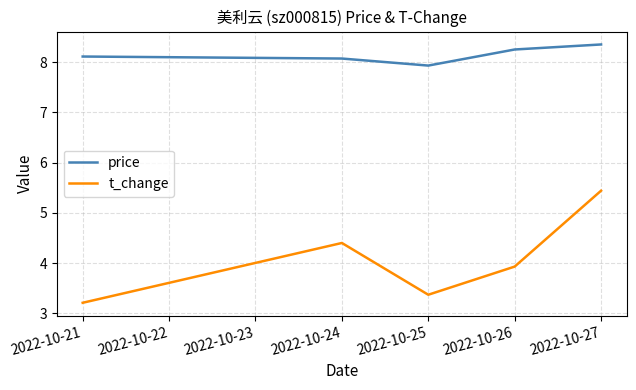

What is the difference between the highest and lowest values at 2022-10-26?

4.3